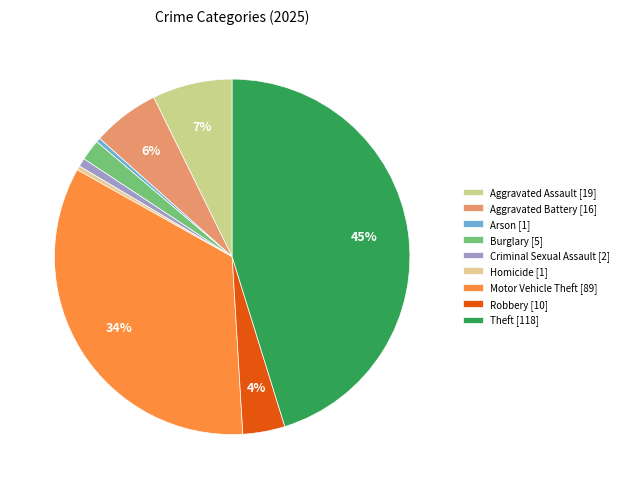

Does Robbery represent more than half of the total?

No